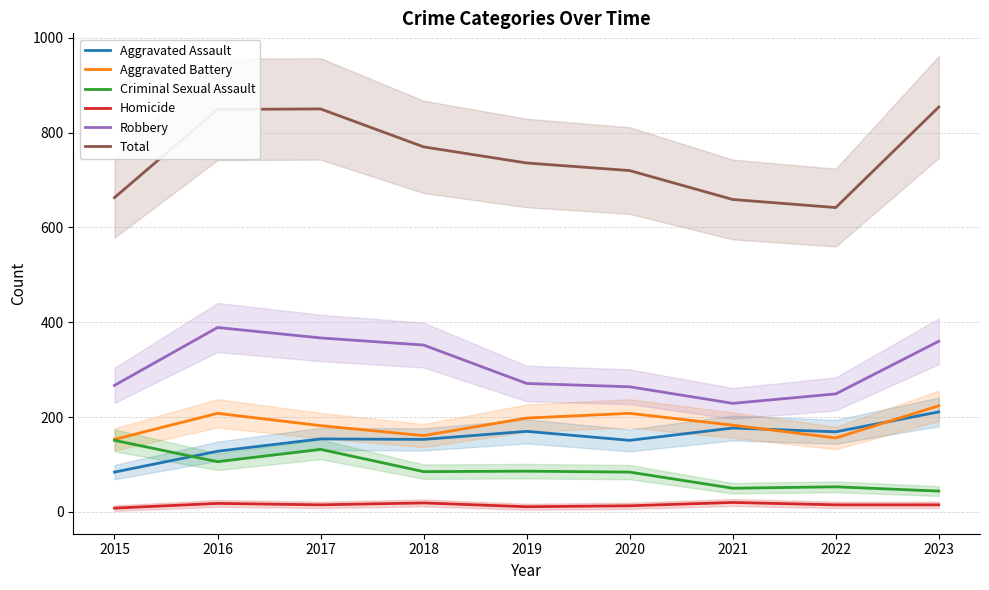

Rank the series by their maximum value, from lowest to highest.

Homicide, Criminal Sexual Assault, Aggravated Assault, Aggravated Battery, Robbery, Total